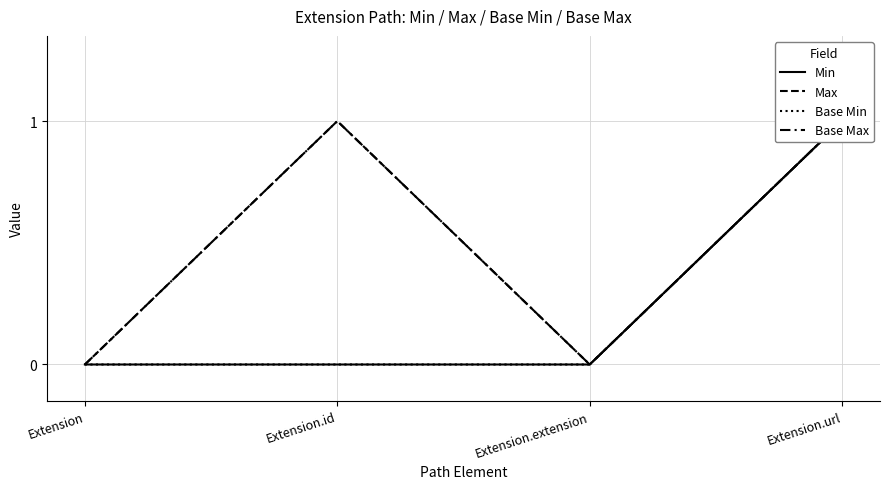

True or false: Base Min and Min cross at least once.

False